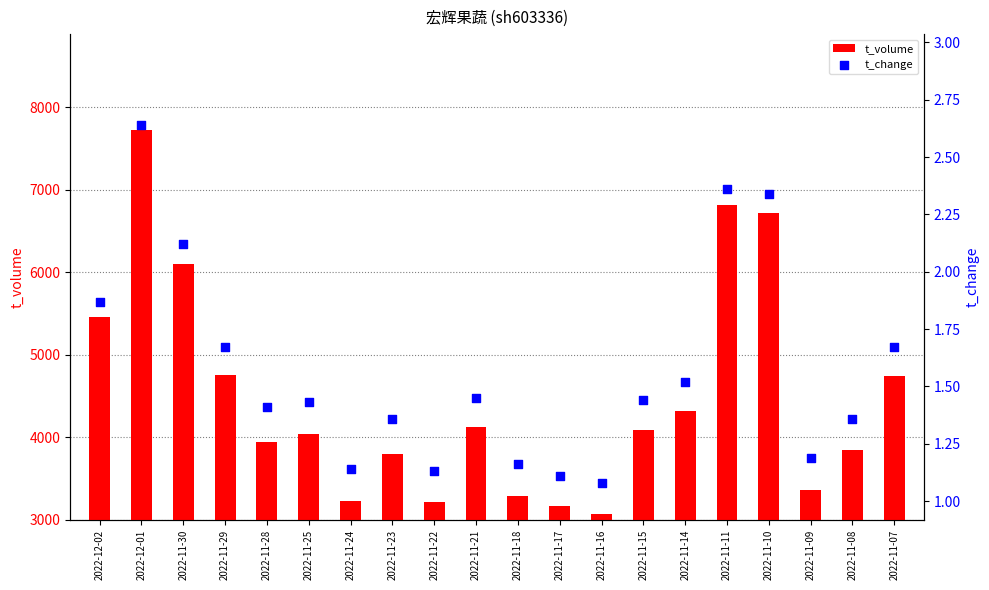

What are all the series names shown in the legend?

t_volume, t_change